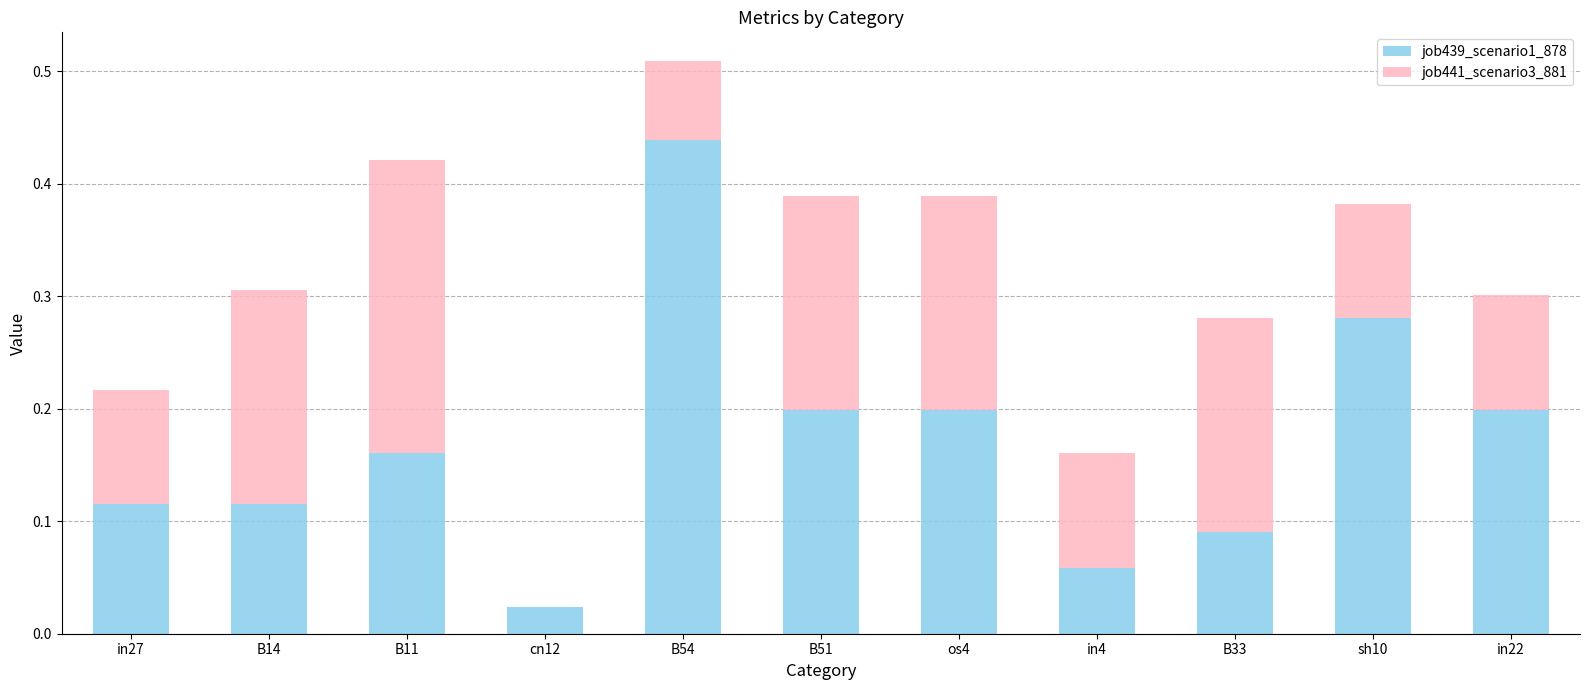

At which category is the sum across all series the highest?

B54